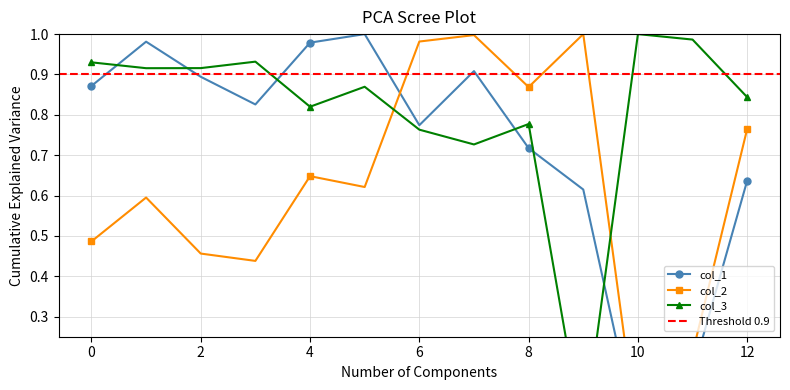

Rank the series by their maximum value, from highest to lowest.

col_1, col_2, col_3